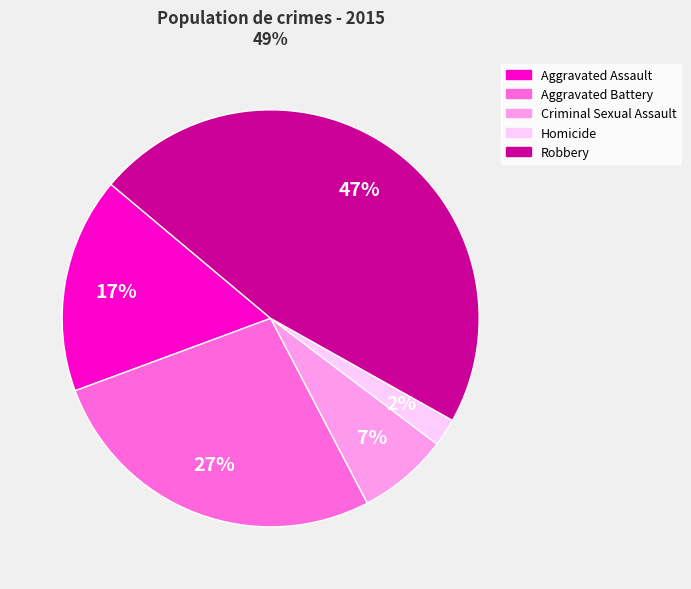

Which has a higher value, Aggravated Assault or Robbery?

Robbery